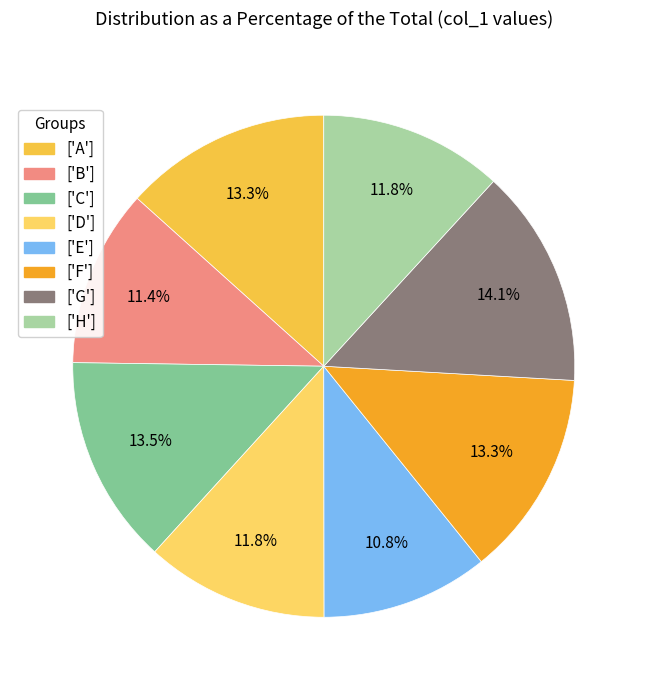

How many segments does this pie chart have?

8